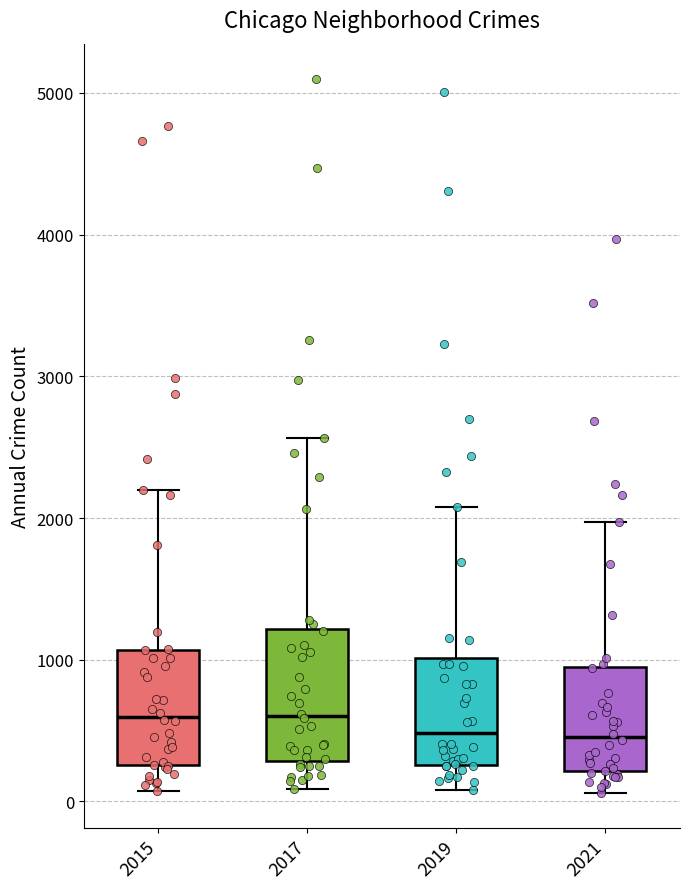

Reading left to right, transcribe this box plot: for each box, give where its median line is, the range the box spans, and where its two whiskers end, as read against the y-axis. The values are not printed on the chart, so give them approximately, as read against the axis.

2015: median 600, box 300 to 1100, whiskers 100 to 2200
2017: median 600, box 300 to 1200, whiskers 100 to 2600
2019: median 500, box 300 to 1000, whiskers 100 to 2100
2021: median 500, box 200 to 900, whiskers 100 to 2000